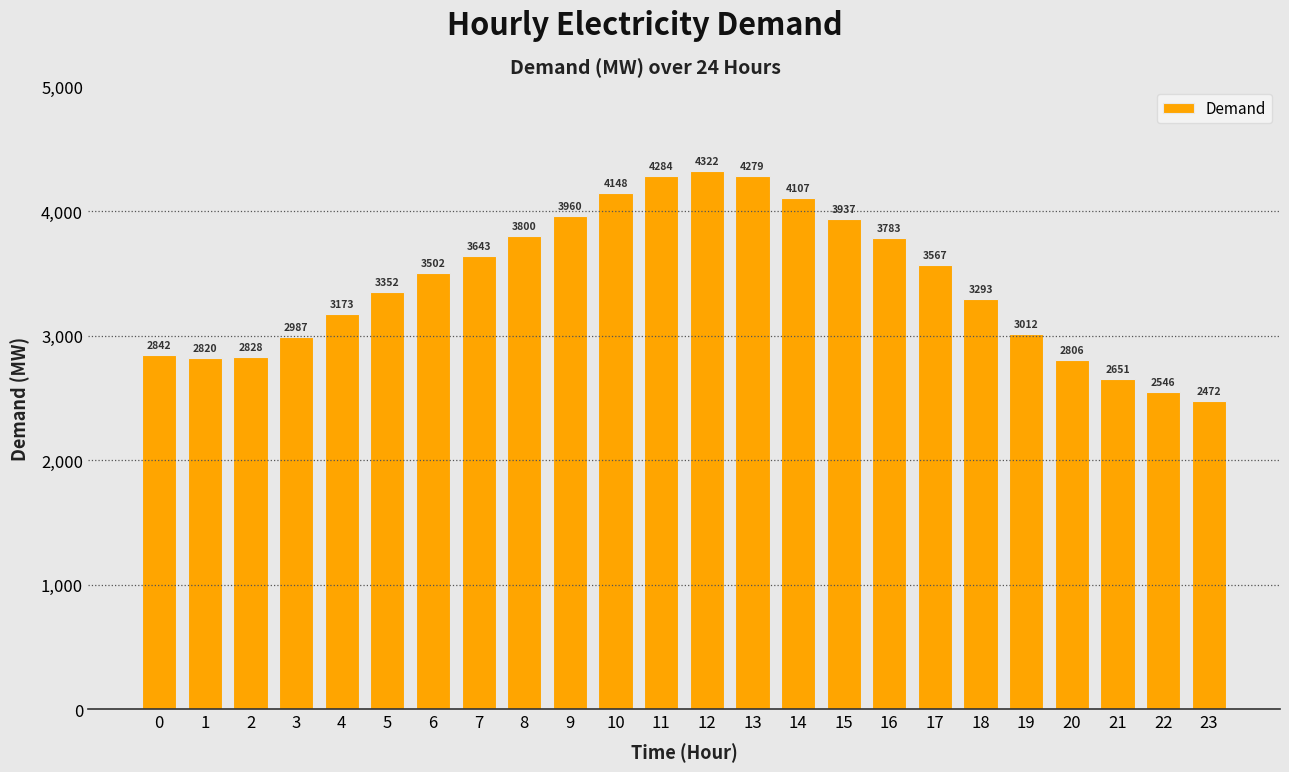

Approximately how many times larger is the value at 8 compared to 4?

1.2